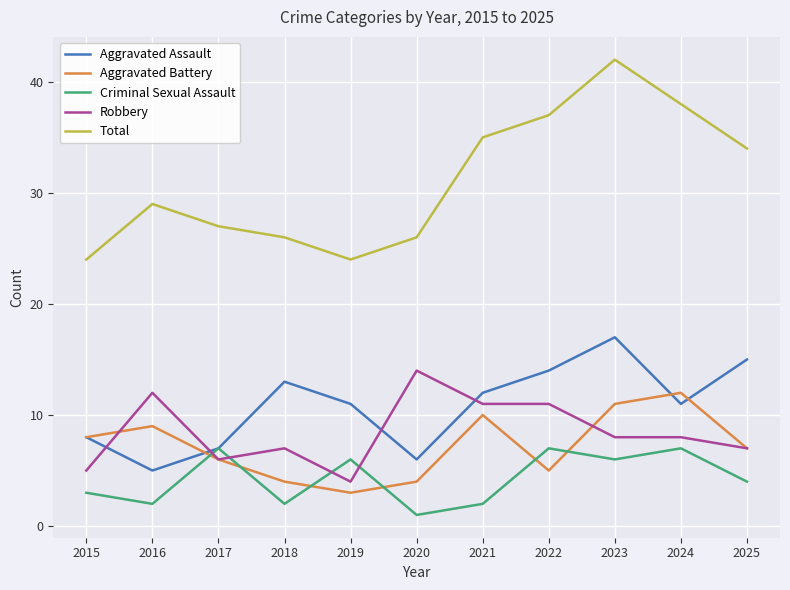

What value does the Criminal Sexual Assault series have at 2021?

2